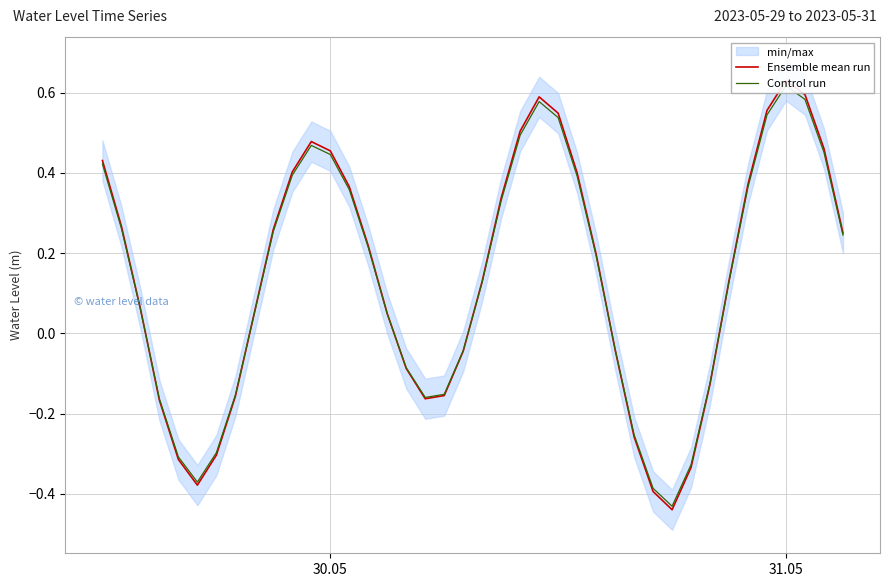

At which category is the sum across all series the highest?

31.05